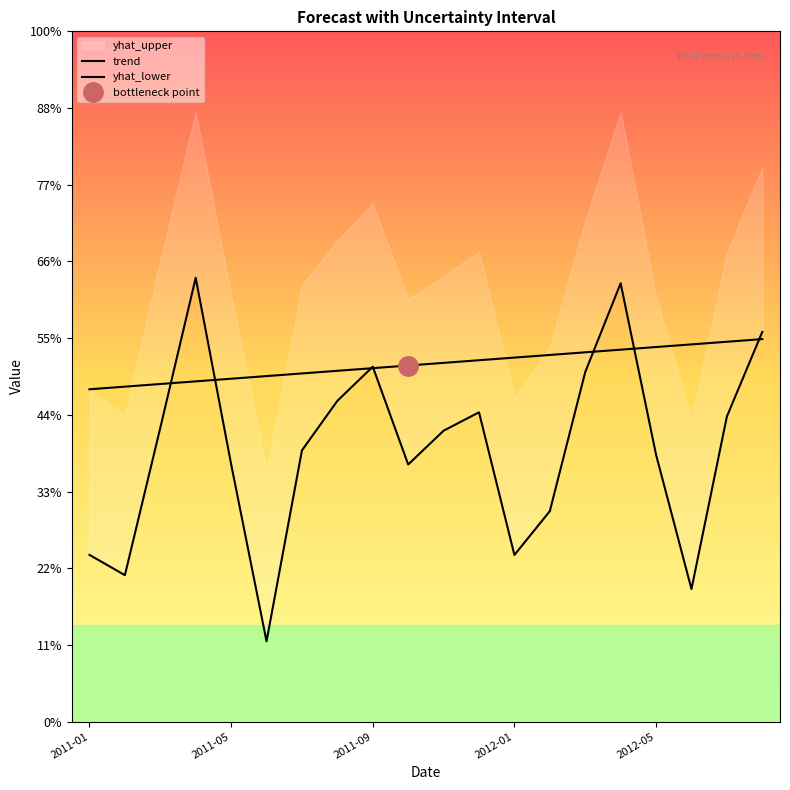

Between 15 and 7, which is larger?

15